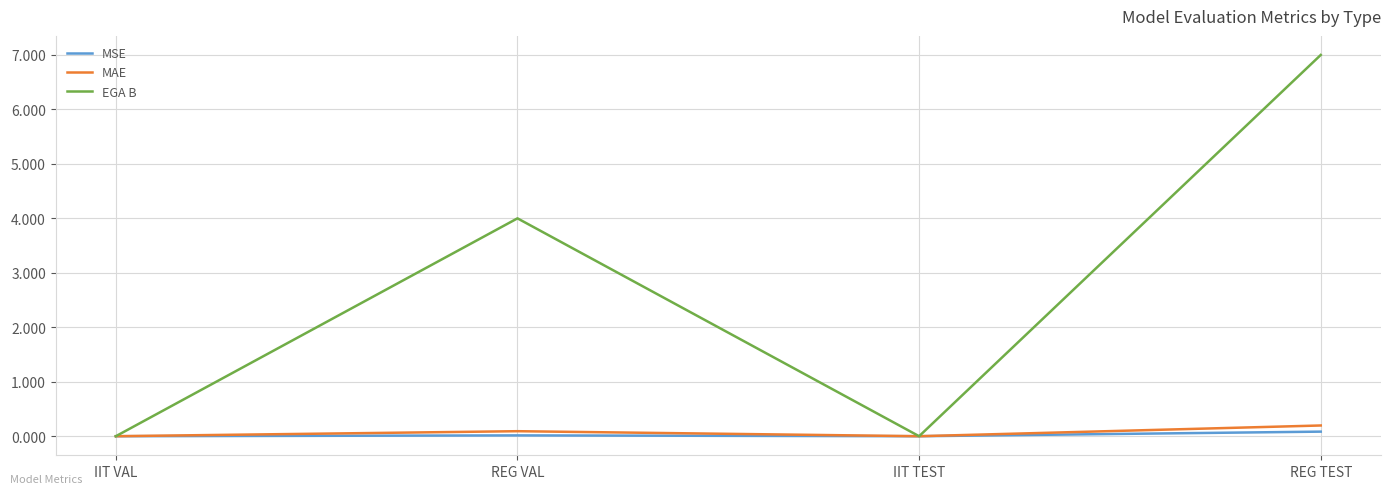

At which category does MAE reach its first local valley?

IIT TEST